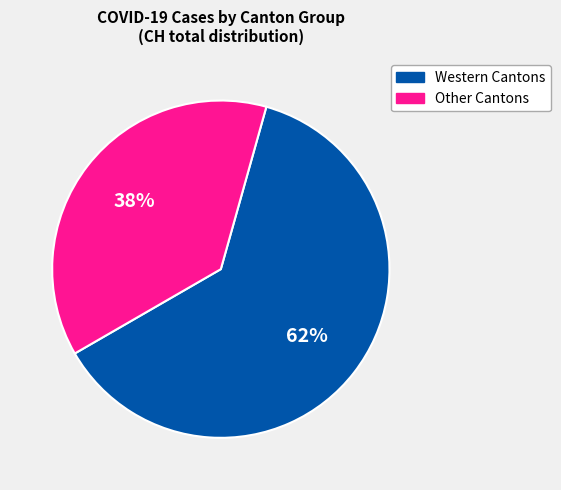

Does any single category account for the majority?

Yes